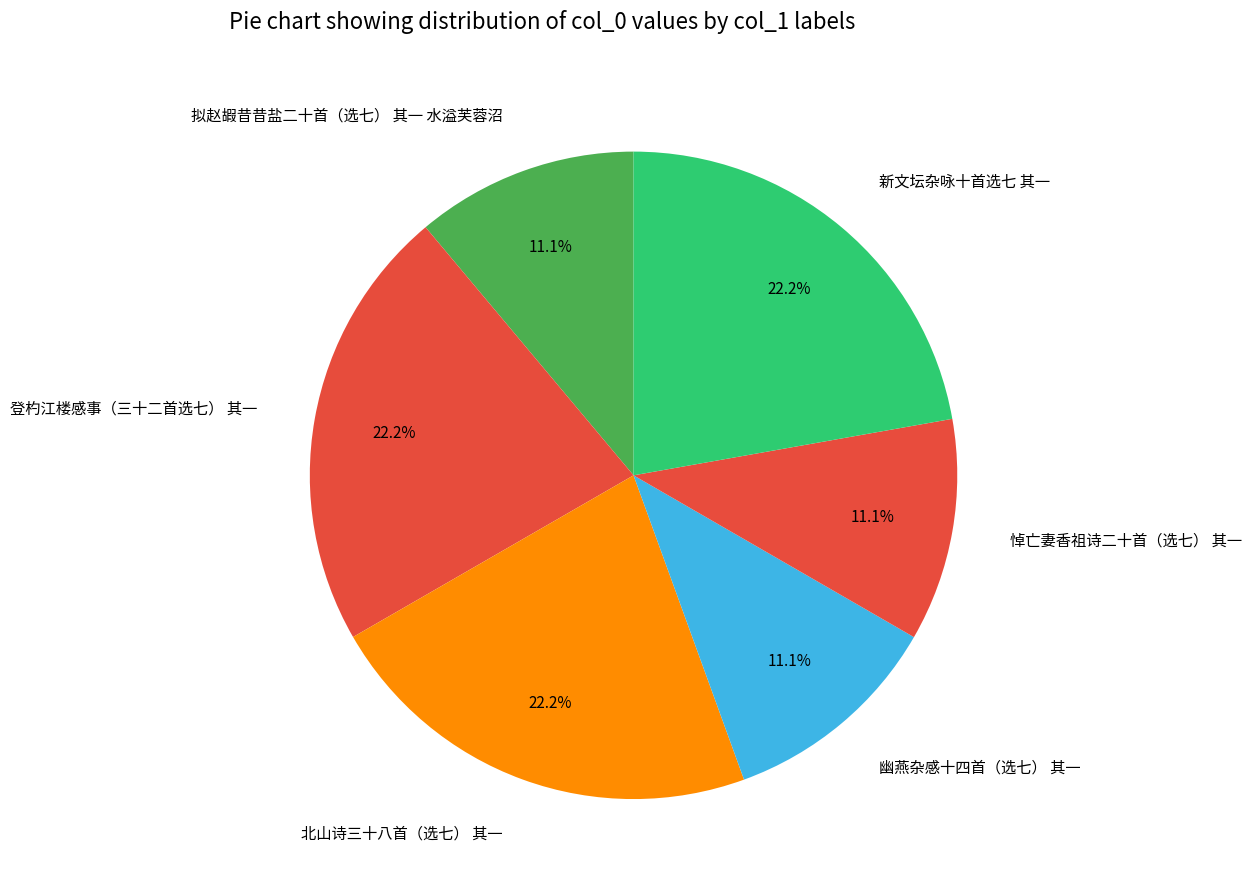

What is the ratio of the value at 拟赵嘏昔昔盐二十首（选七） 其一 水溢芙蓉沼 to the value at 登杓江楼感事（三十二首选七） 其一?

0.5